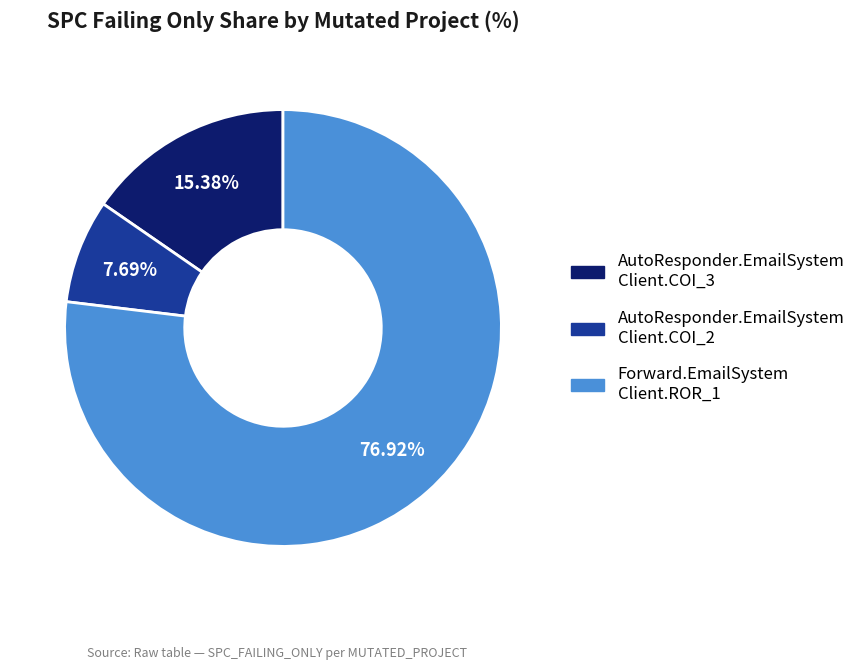

How many segments does this pie chart have?

3